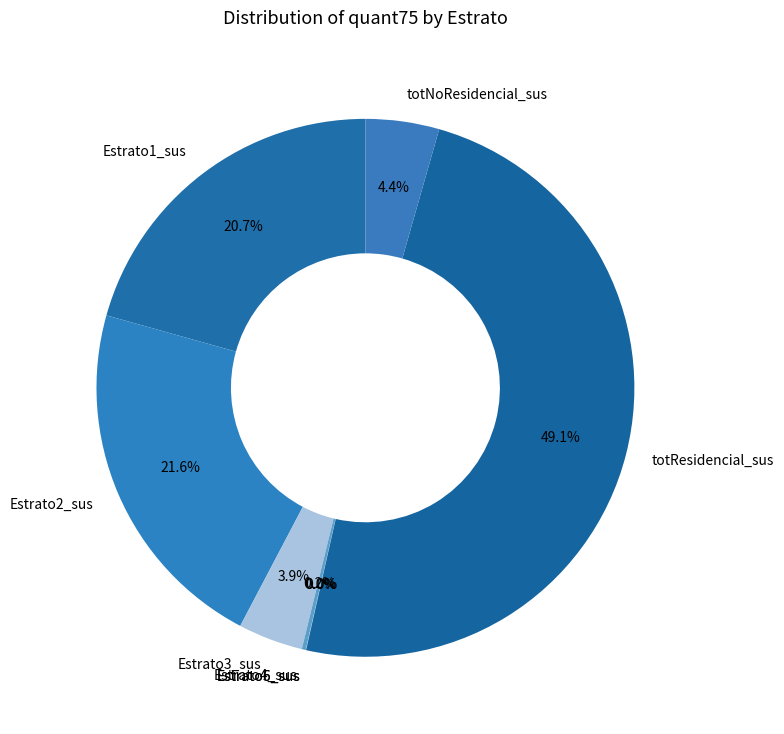

How much of the chart is everything except totNoResidencial_sus?

95.6%